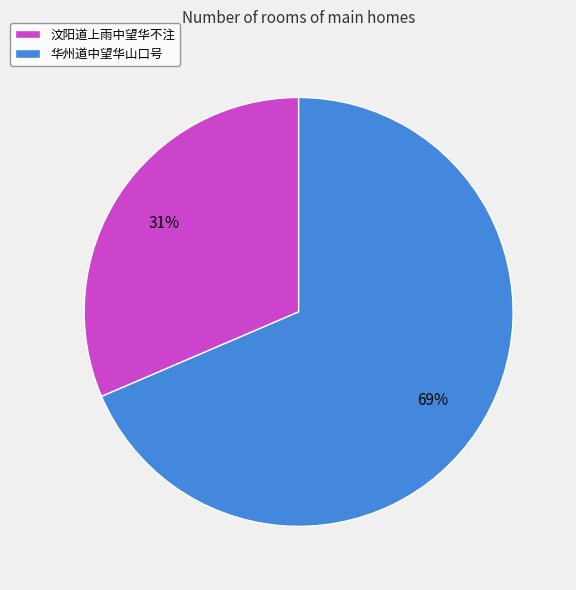

What percentage is the 汶阳道上雨中望华不注 slice, to the nearest percent?

31%